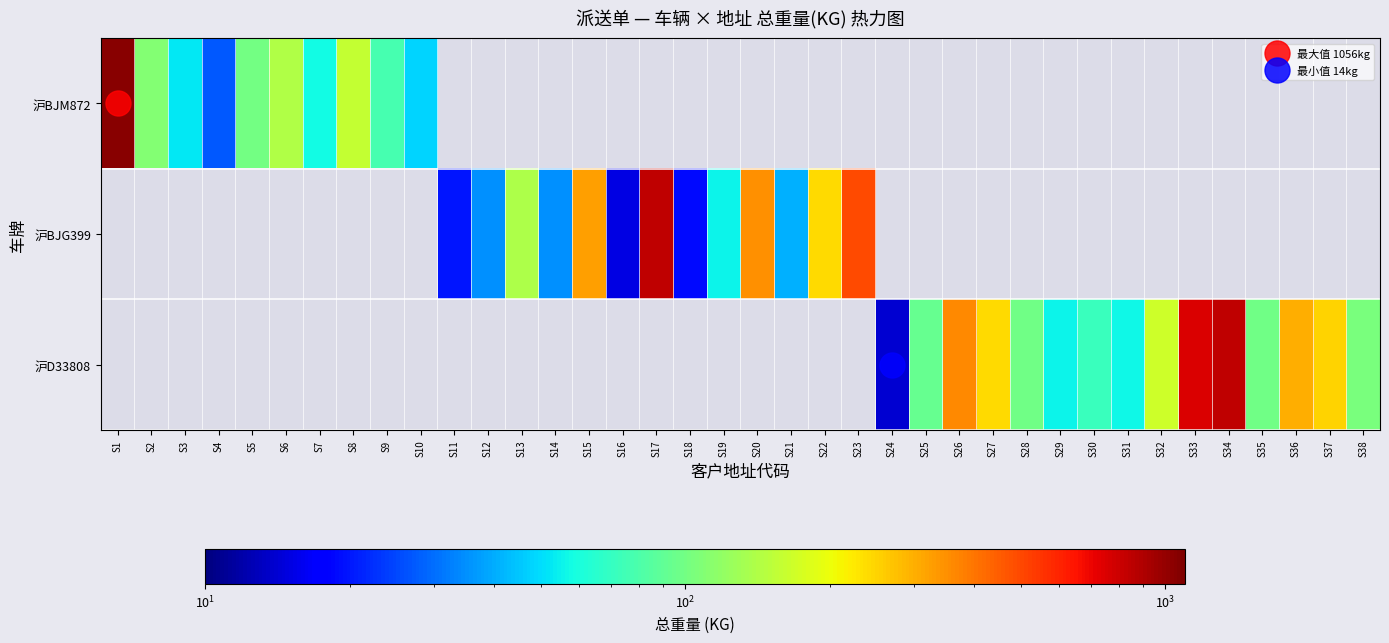

List the series in order of their peak value, lowest first.

沪BJM872, 沪BJG399, 沪D33808